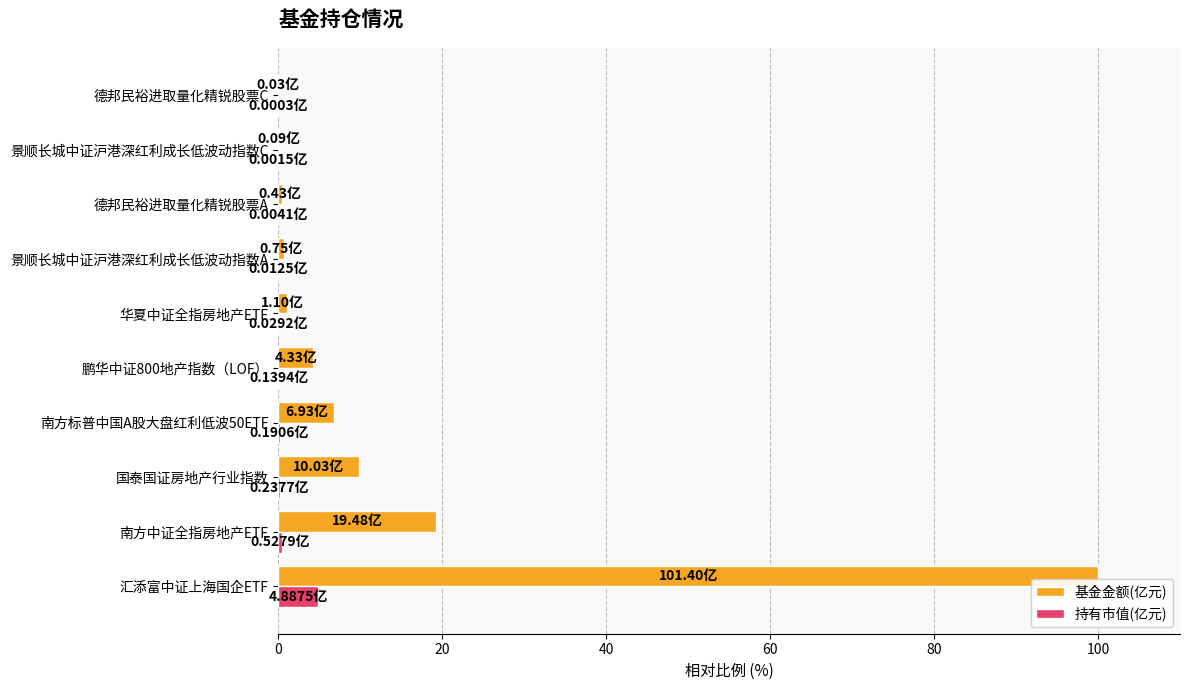

Which series has the largest total across all categories?

基金金额(亿元)